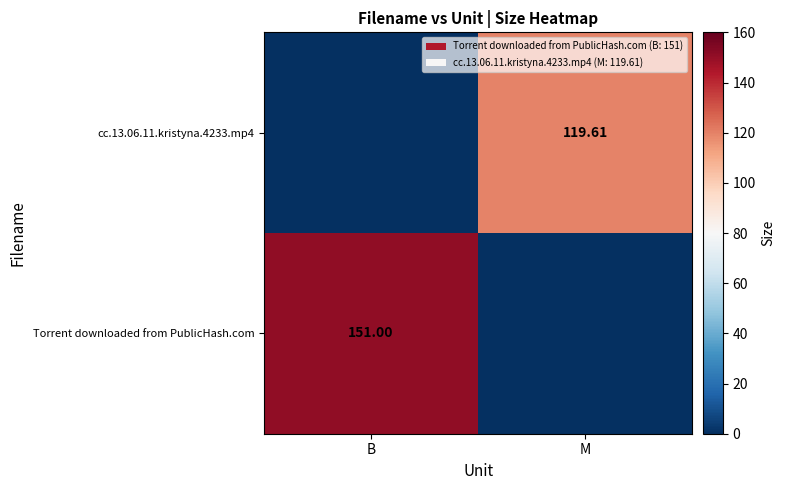

What is the total value across all series at M?

119.6